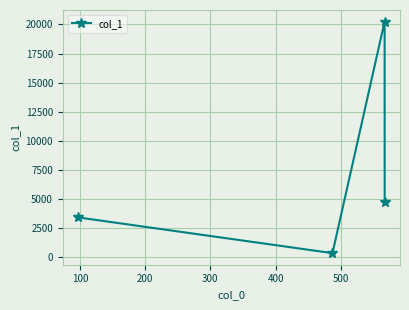

What is the maximum value shown in the chart?

20246.6